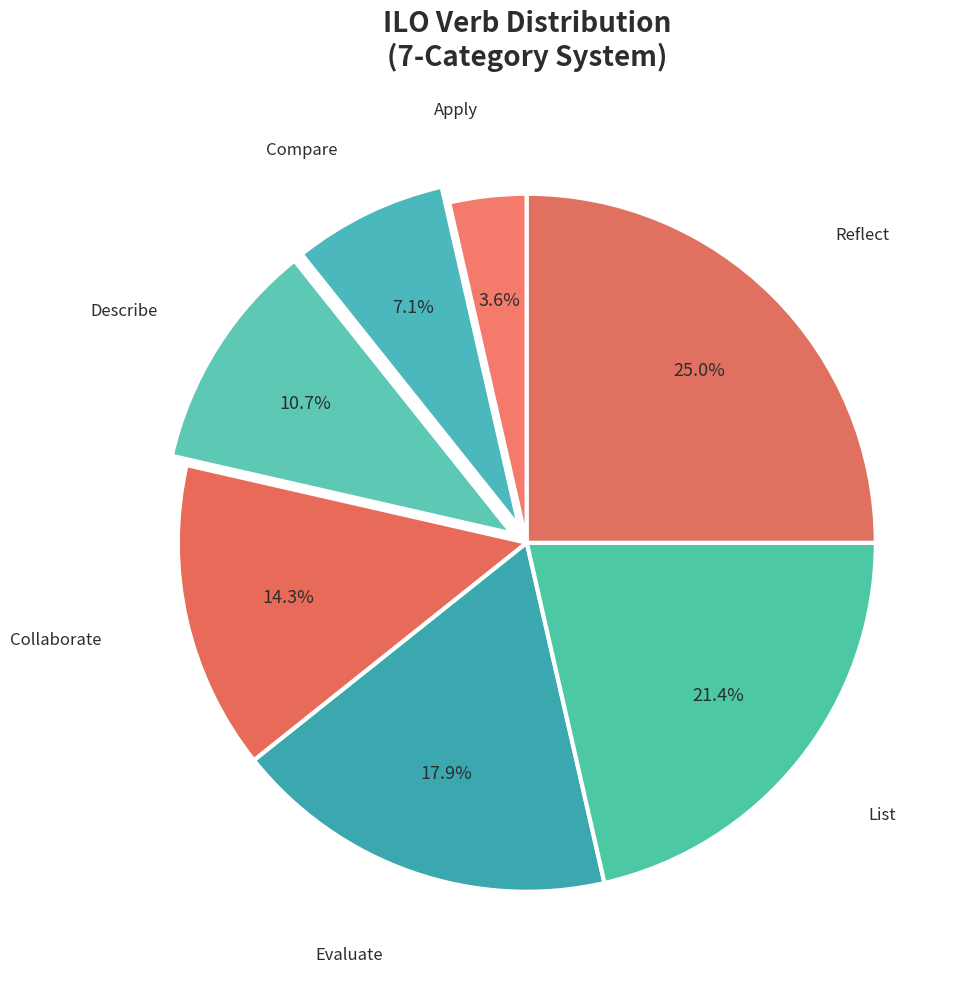

Does Compare account for over 50% of the chart?

No